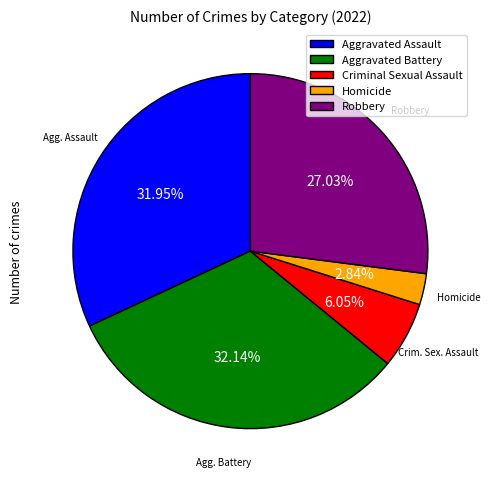

What percentage do Homicide and Aggravated Assault together represent?

34.8%